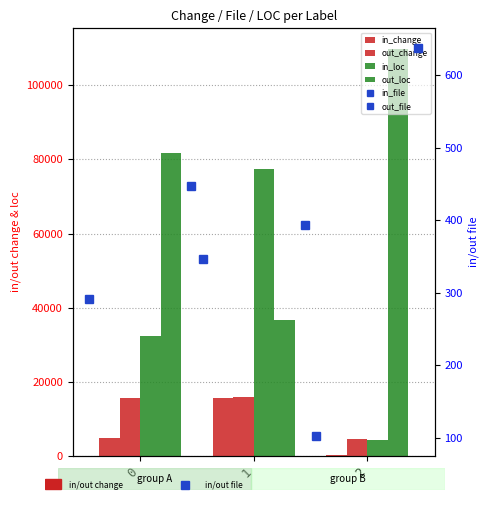

Which series has the largest total across all categories?

out_loc